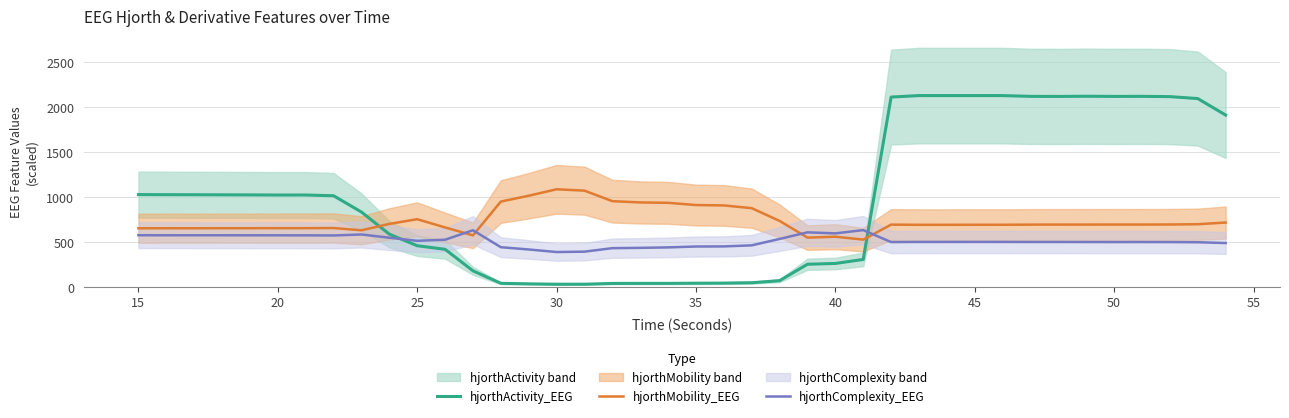

How many intersections are there between hjorthActivity_EEG and hjorthMobility_EEG?

2